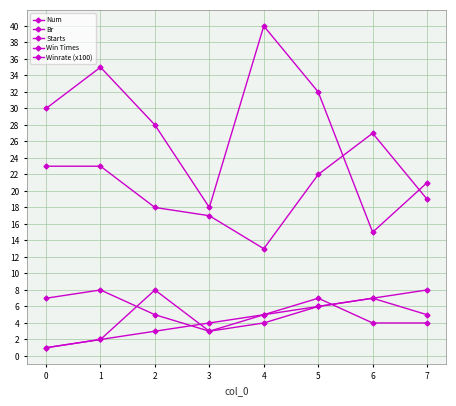

How many series are shown in this chart?

5